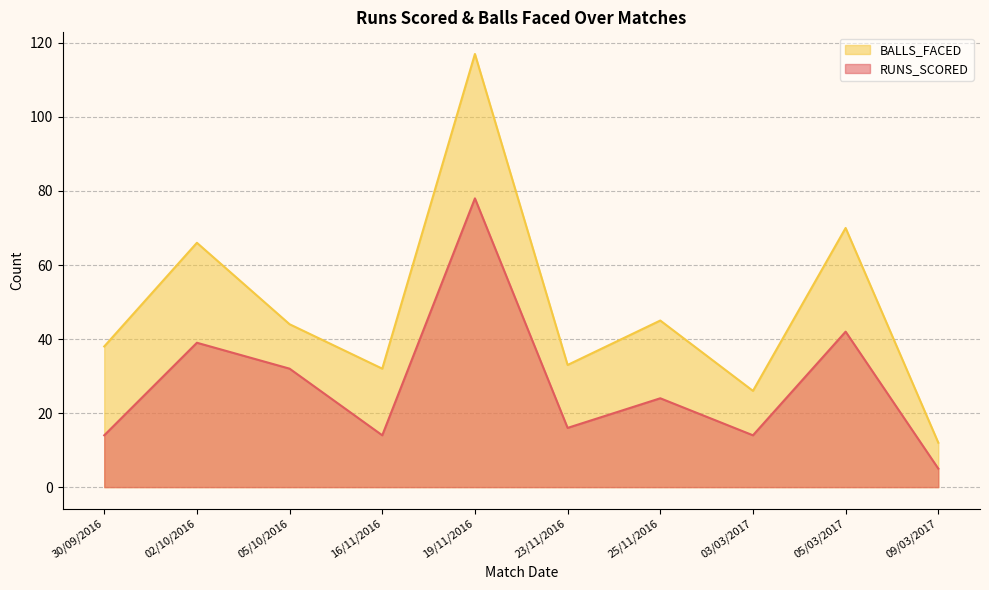

What is the smallest value displayed?

5